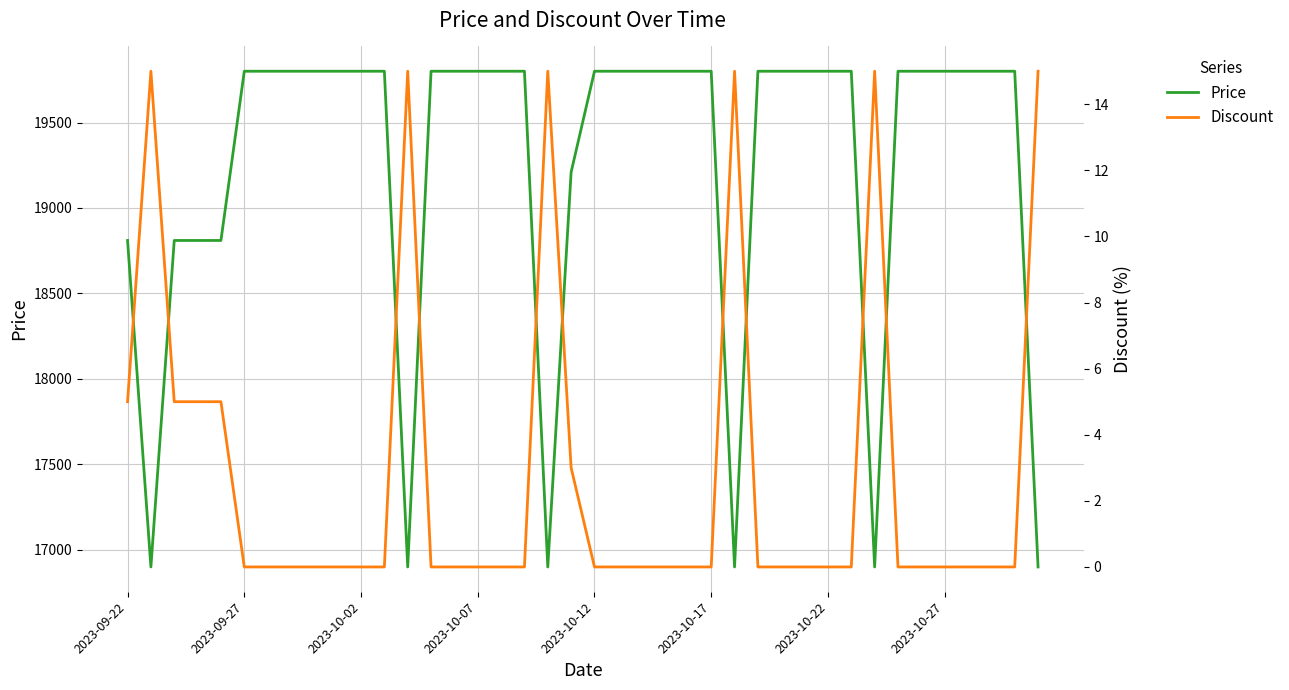

What are all the series names shown in the legend?

Price, Discount